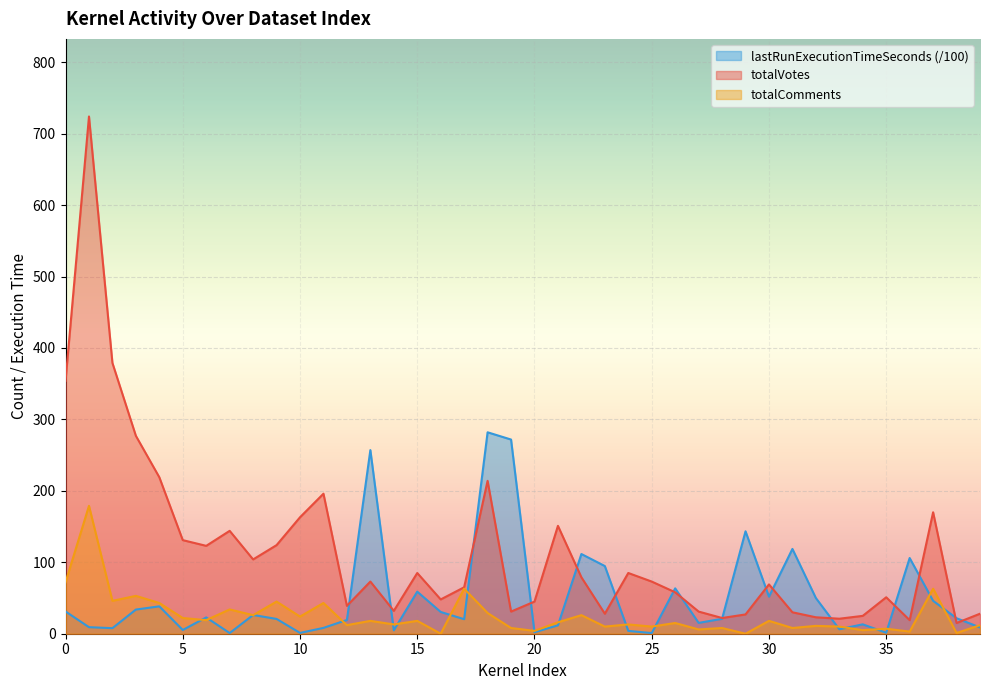

True or false: totalComments has more than 2 points higher than both neighbors.

True